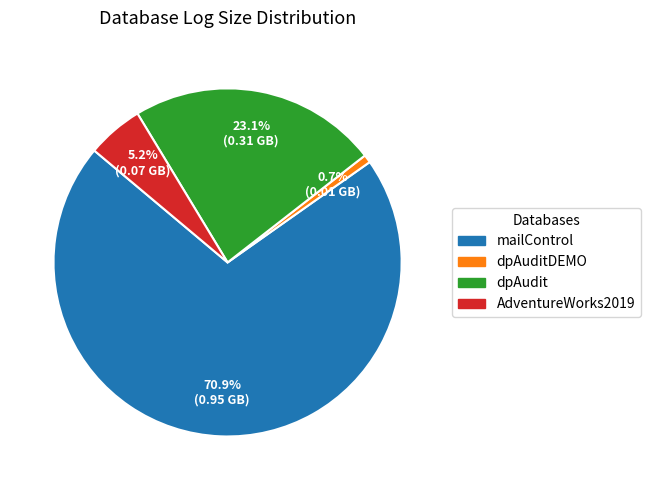

Is there any slice that represents more than half of the pie?

Yes